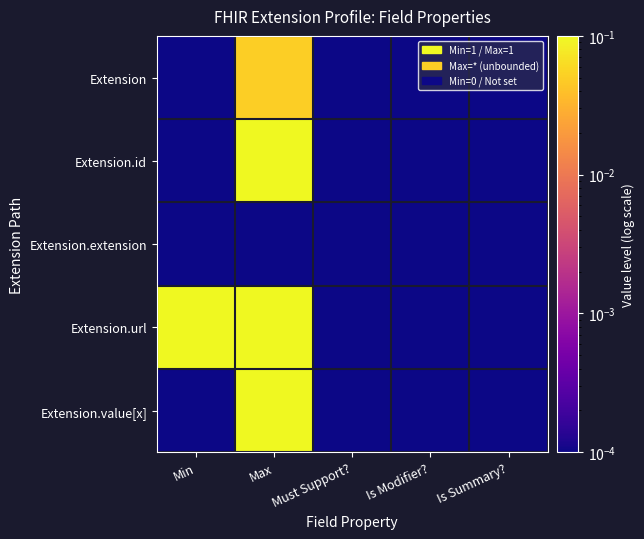

Reading right to left, list all the values displayed in this chart.

Extension: Is Summary?=0.0	Is Modifier?=0.0	Must Support?=0.0	Max=0.1	Min=0.0
Extension.id: Is Summary?=0.0	Is Modifier?=0.0	Must Support?=0.0	Max=0.1	Min=0.0
Extension.extension: Is Summary?=0.0	Is Modifier?=0.0	Must Support?=0.0	Max=0.0	Min=0.0
Extension.url: Is Summary?=0.0	Is Modifier?=0.0	Must Support?=0.0	Max=0.1	Min=0.1
Extension.value[x]: Is Summary?=0.0	Is Modifier?=0.0	Must Support?=0.0	Max=0.1	Min=0.0